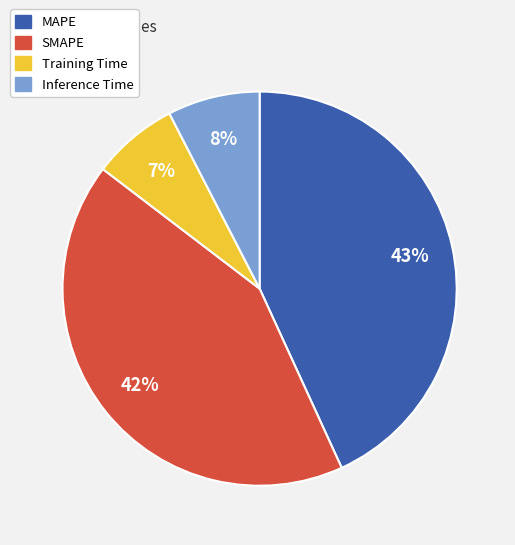

Count the number of slices in the pie.

4